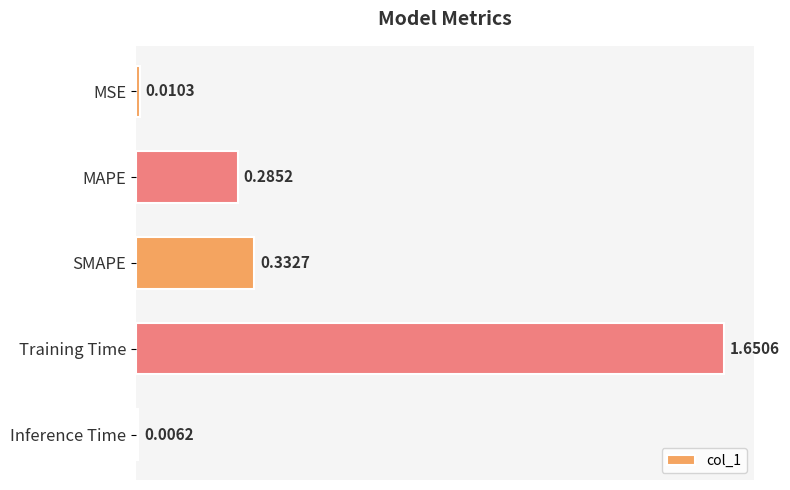

List the labels in order of value, largest first.

Training Time, SMAPE, MAPE, MSE, Inference Time